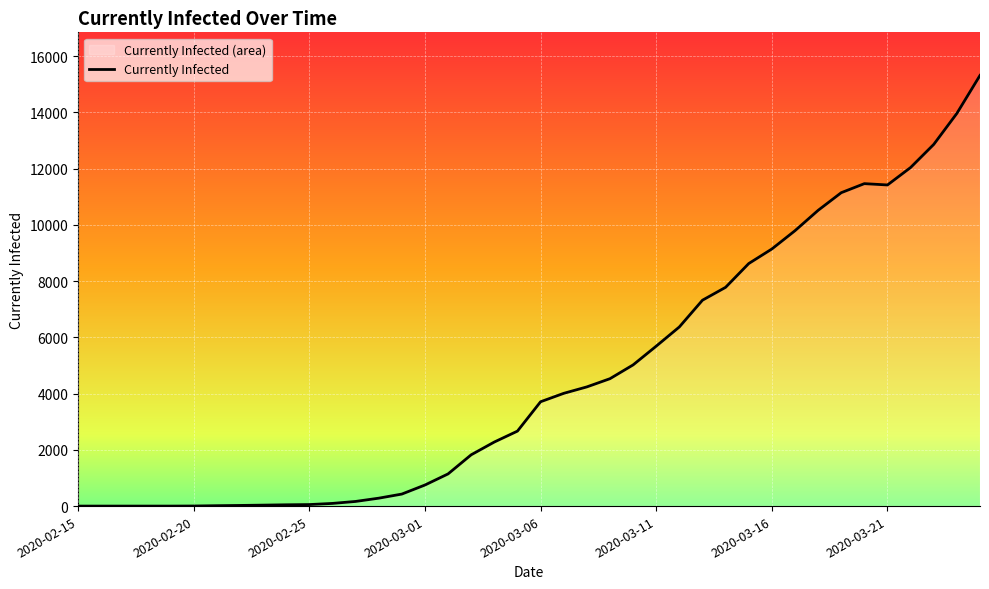

Approximately how many times larger is the value at 2020-03-11 compared to 2020-03-08?

1.3